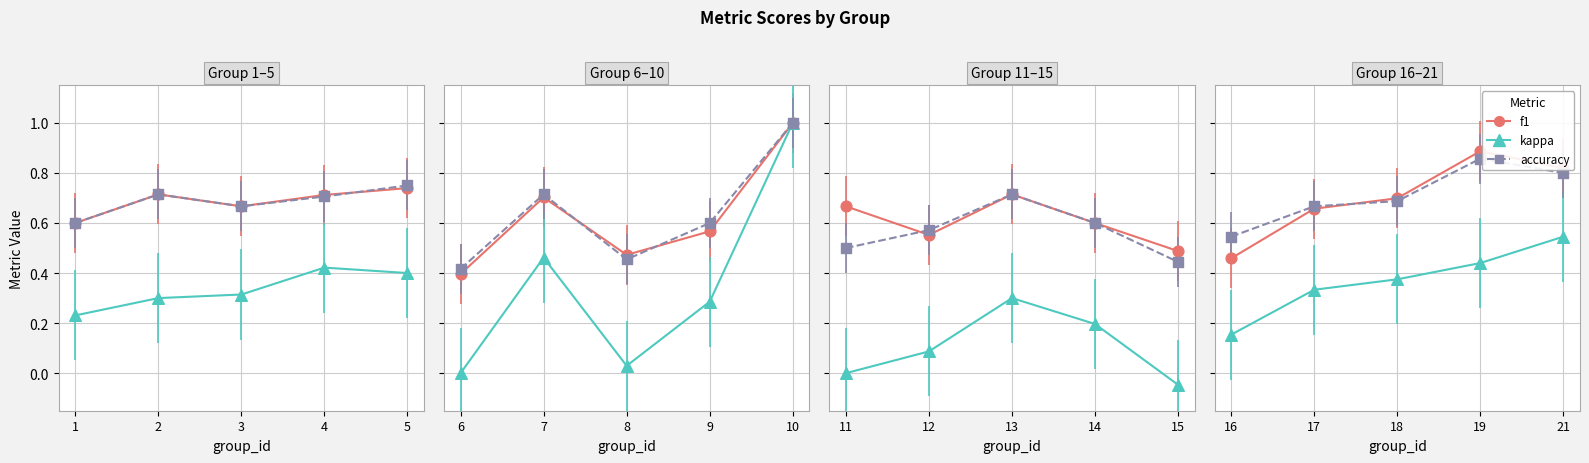

Which series contains the lowest Y value?

kappa